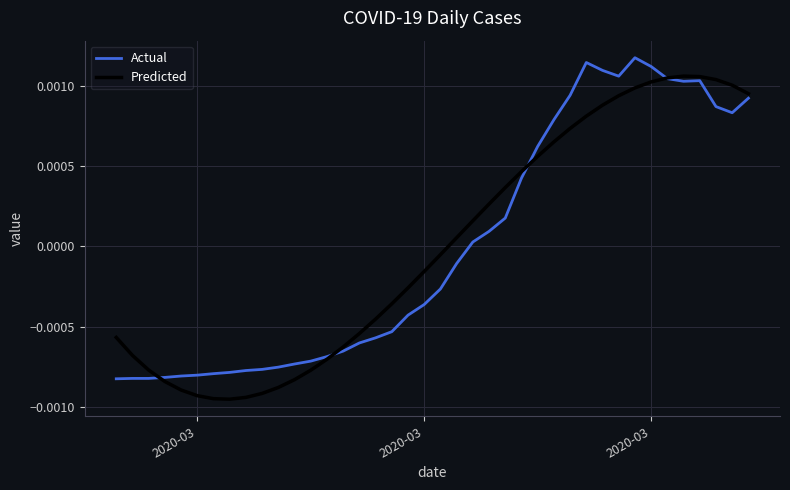

Which series has the widest spread of values?

Predicted